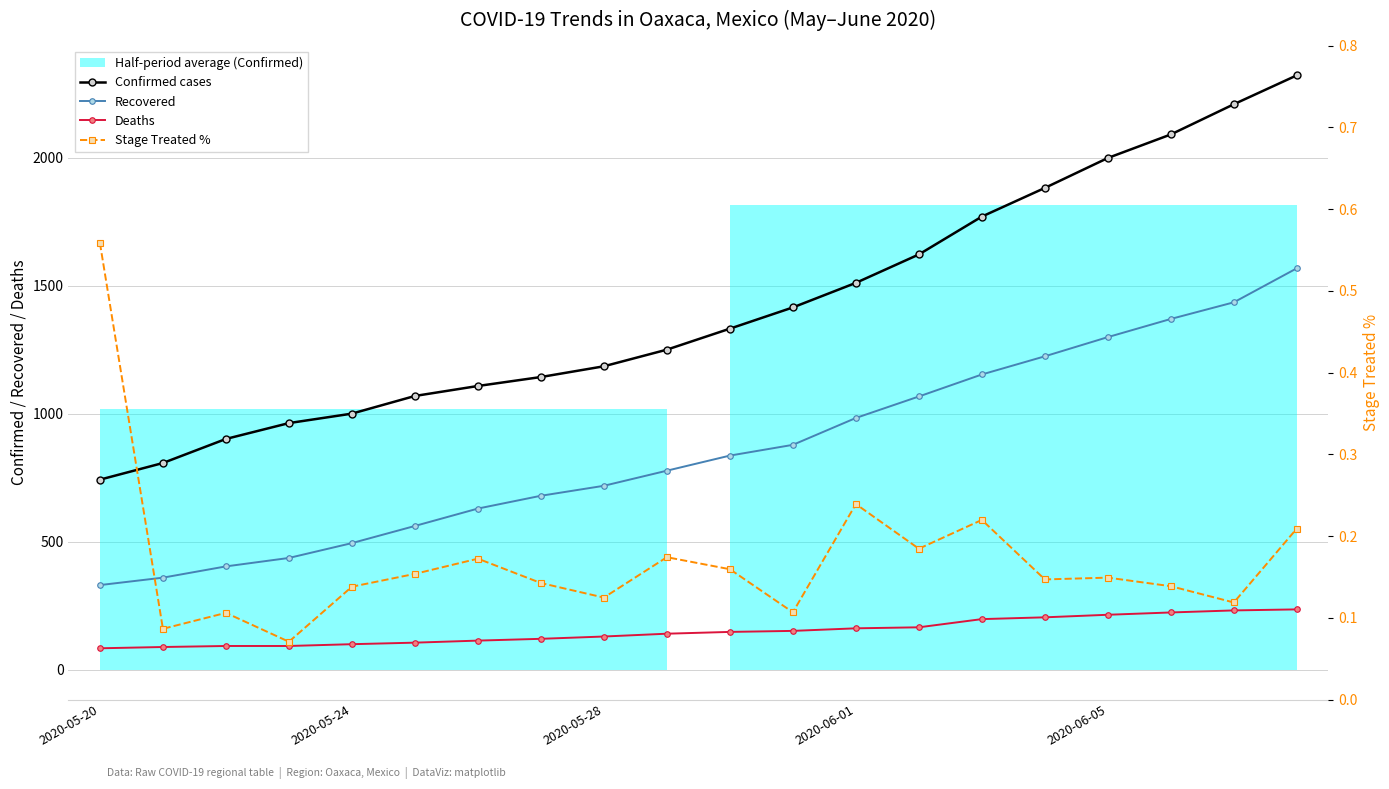

Does the chart display data point markers on the line(s)?

Yes